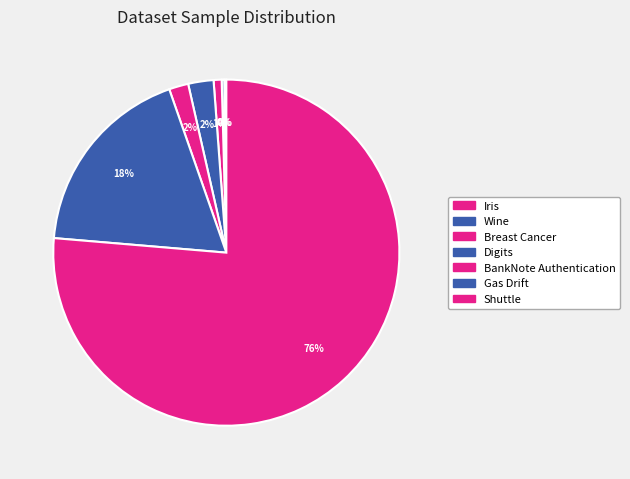

Which slice represents more than half of the pie?

Shuttle